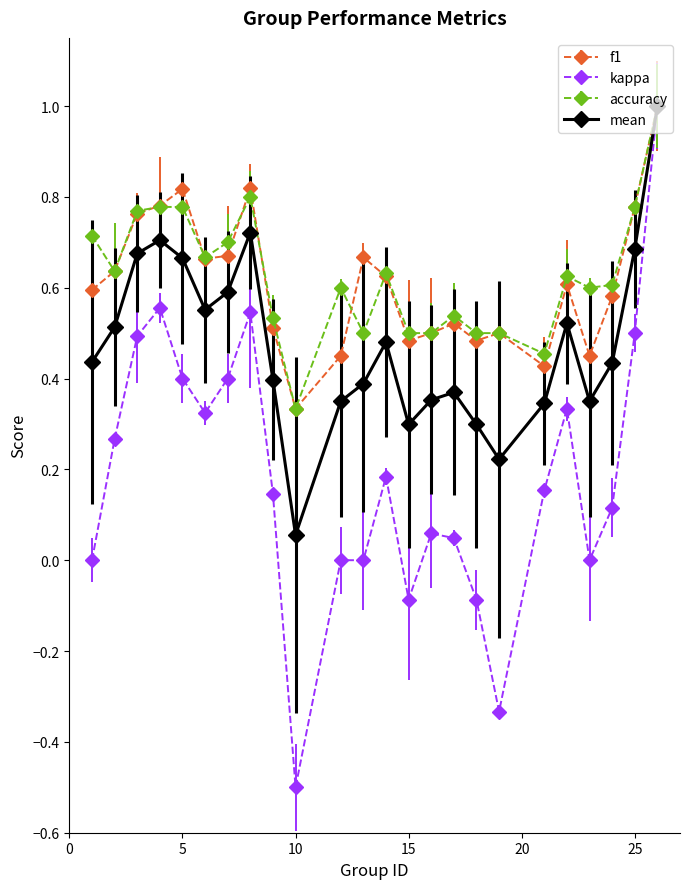

Which series has the largest range (max minus min)?

kappa